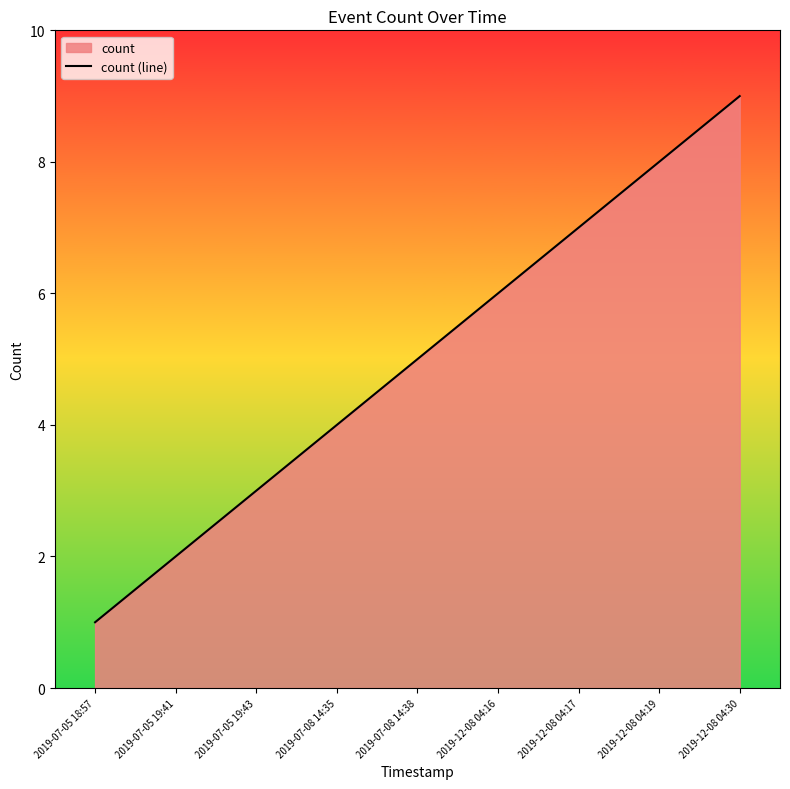

Reading left to right, list all the values displayed in this chart.

2019-07-05 18:57=1	2019-07-05 19:41=2	2019-07-05 19:43=3	2019-07-08 14:35=4	2019-07-08 14:38=5	2019-12-08 04:16=6	2019-12-08 04:17=7	2019-12-08 04:19=8	2019-12-08 04:30=9